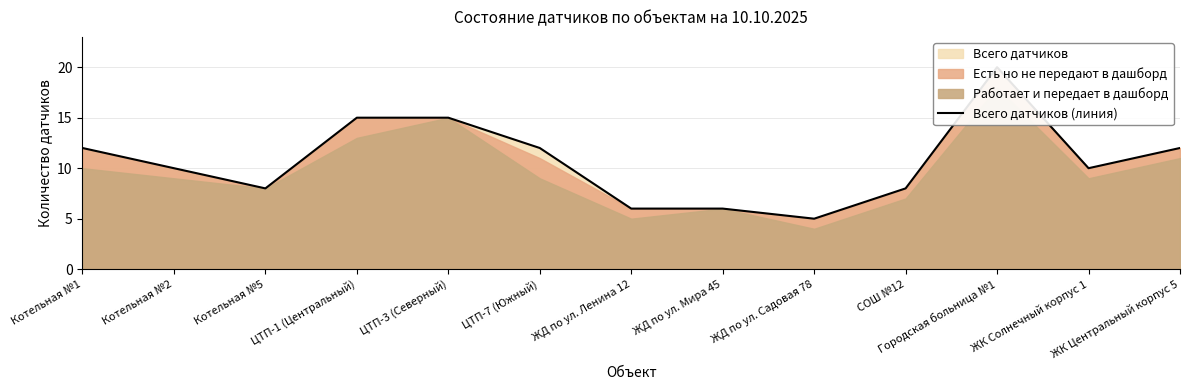

Between ЦТП-7 (Южный) and ЖК Центральный корпус 5, which is larger?

ЦТП-7 (Южный)